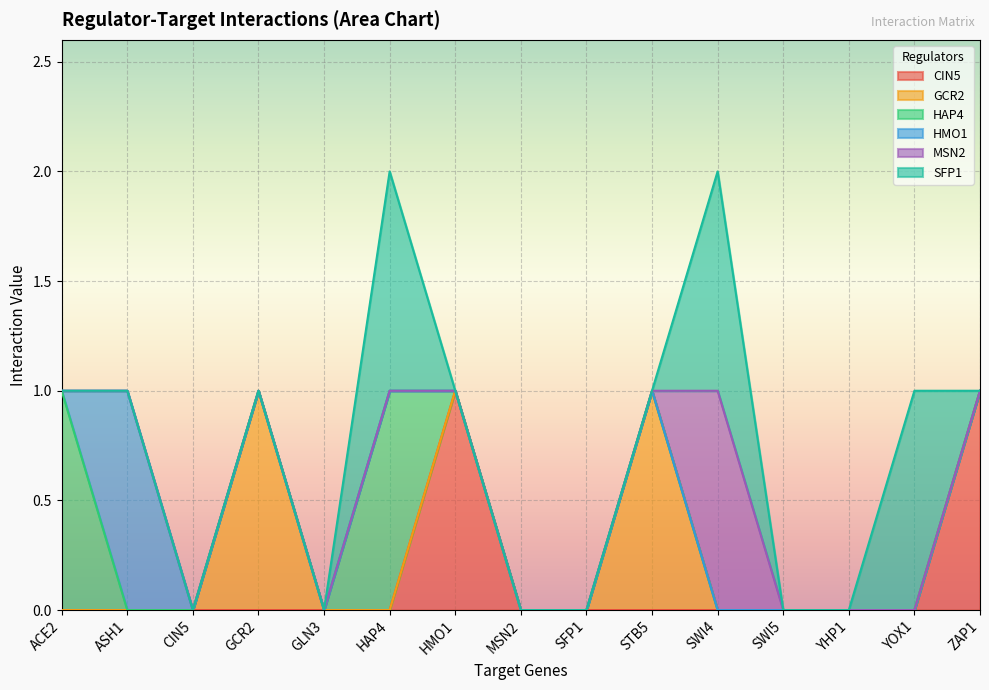

In CIN5, how many points are higher than both neighbors (excluding endpoints)?

1